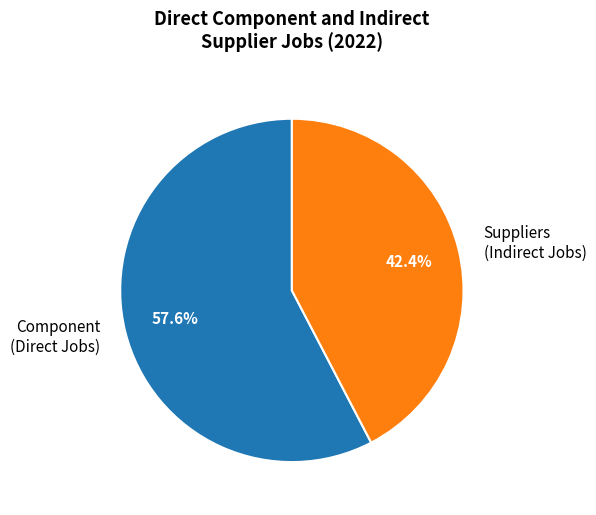

To the nearest percent, what percentage of the pie is Component (Direct Jobs)?

58%